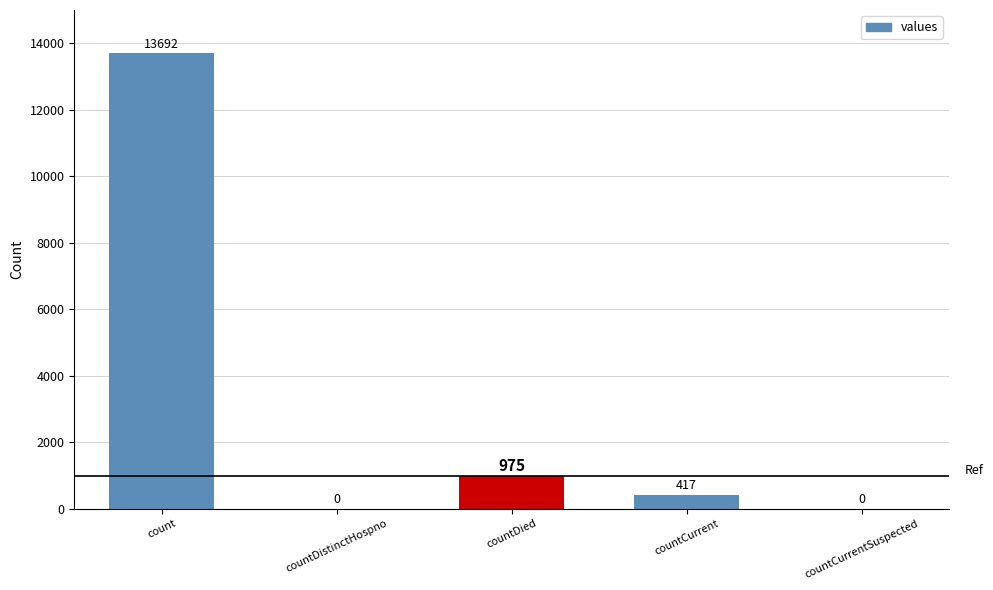

Which label corresponds to the largest value in the chart?

count